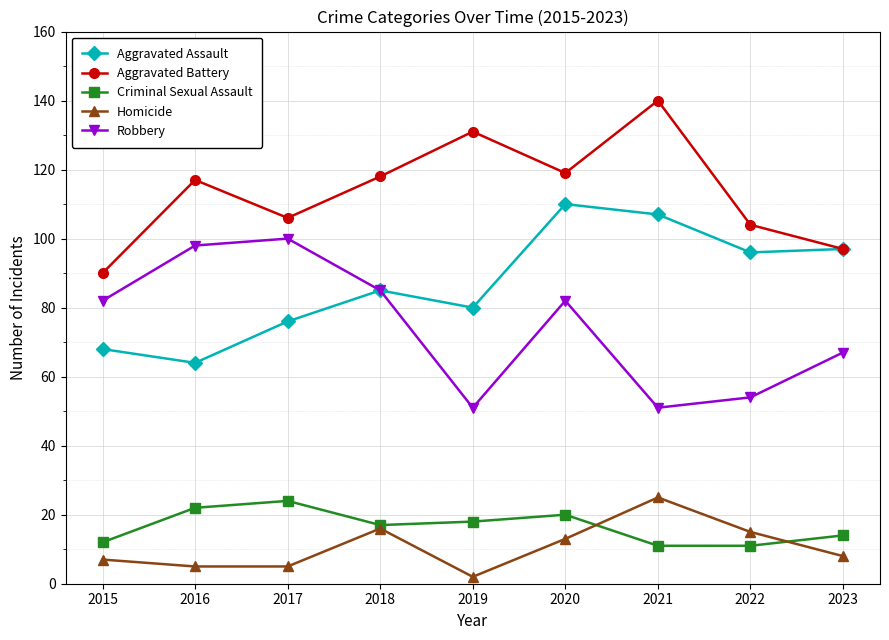

Which label corresponds to the smallest value in the chart?

2019